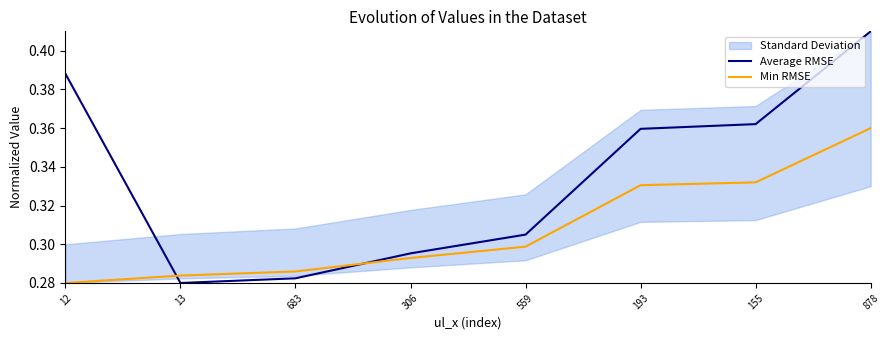

Where is the first local minimum for Average RMSE?

13